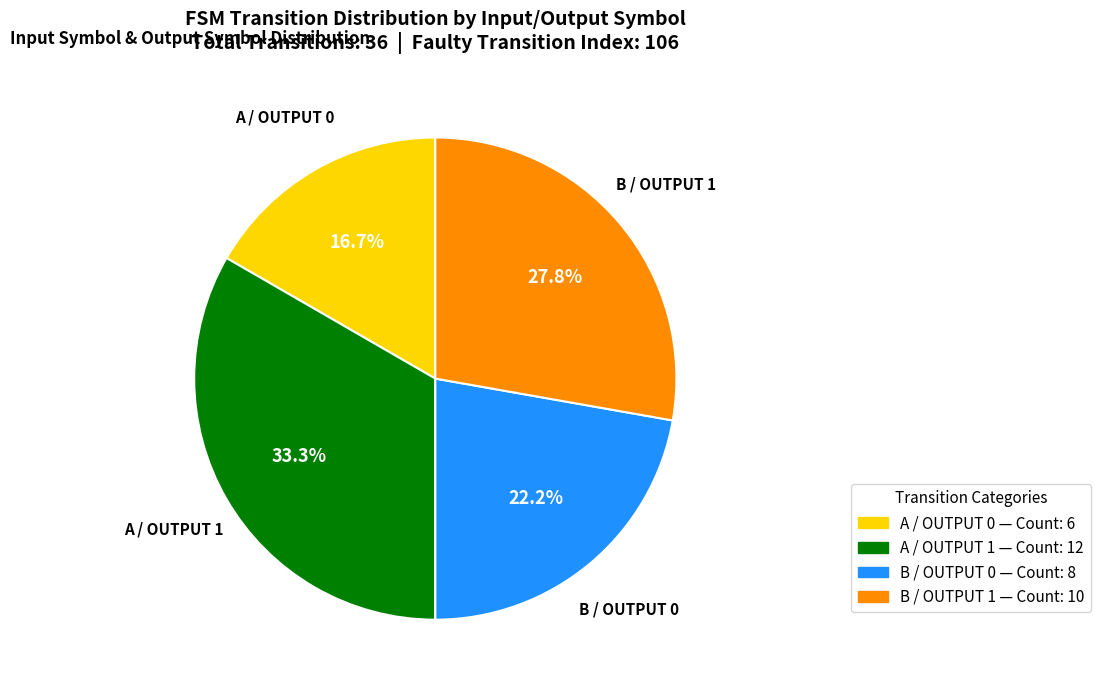

Is there any slice that represents more than half of the pie?

No